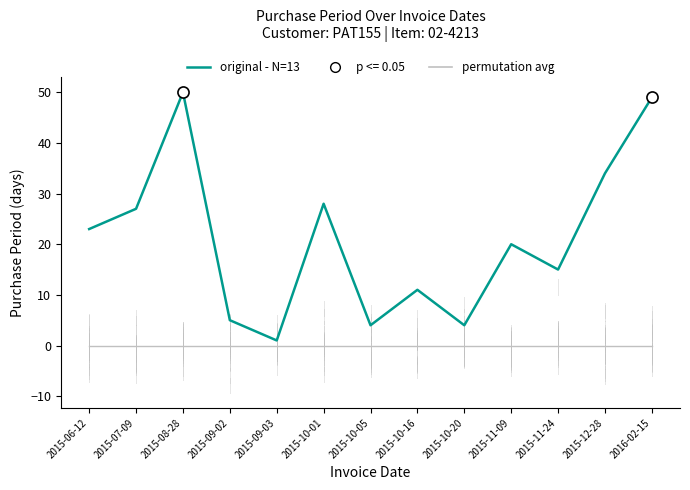

What is the total value across all series at 2015-10-05?

4